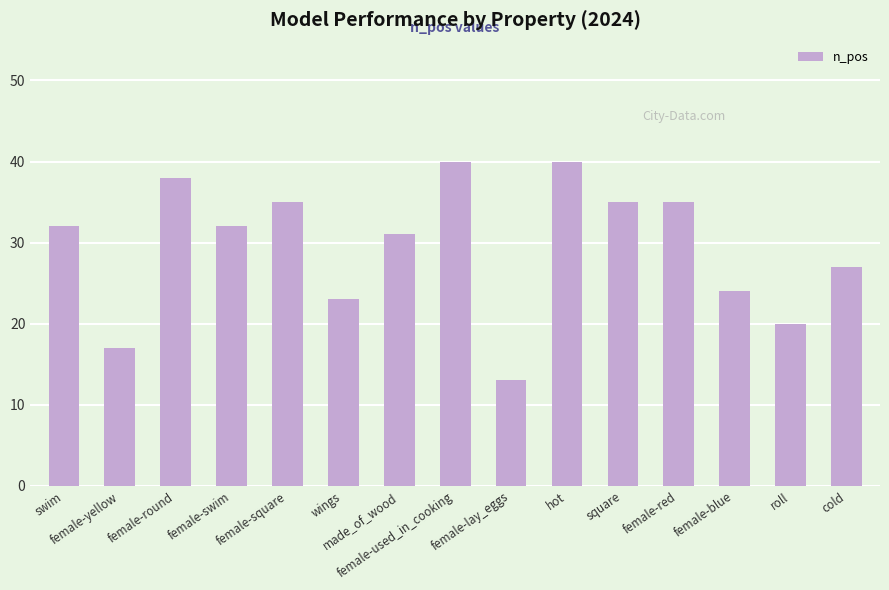

What is the change in value from hot to roll?

-20